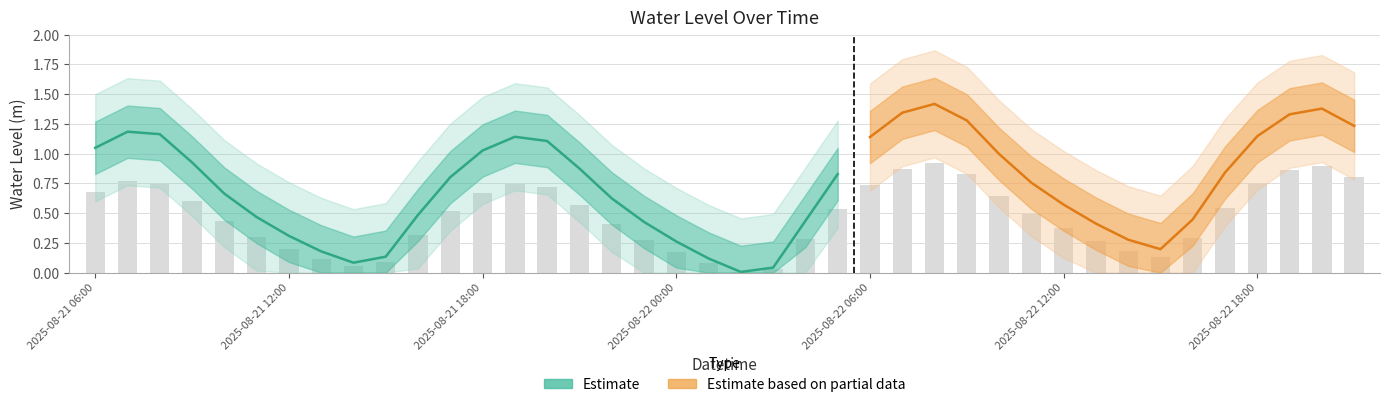

What is the average value?

0.7